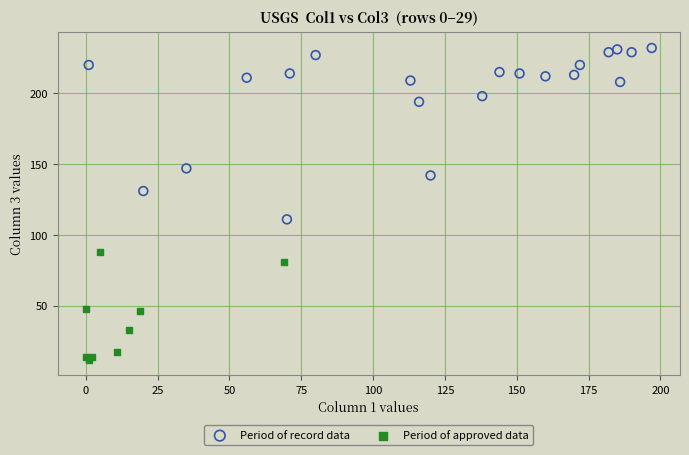

What are all the series names shown in the legend?

Period of record data, Period of approved data